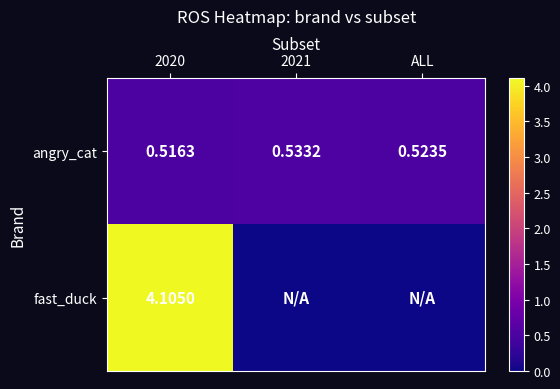

At which category is the sum across all series the highest?

2020